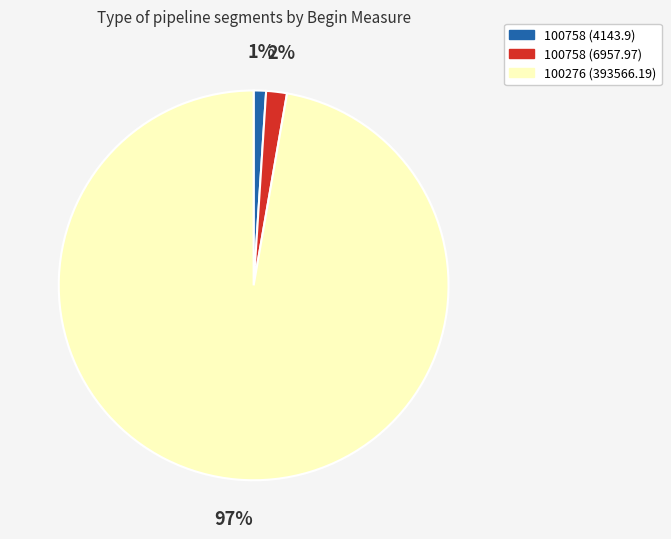

Which category has the biggest portion of the pie?

100276 (393566.19)